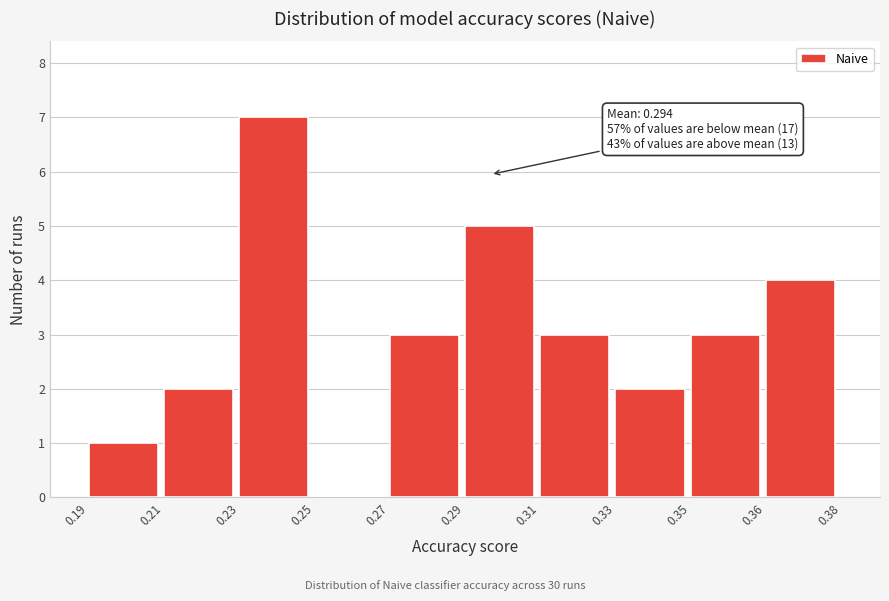

Reading right to left, list all the values displayed in this chart.

0.36=4	0.35=3	0.33=2	0.31=3	0.29=5	0.27=3	0.25=0	0.23=7	0.21=2	0.19=1